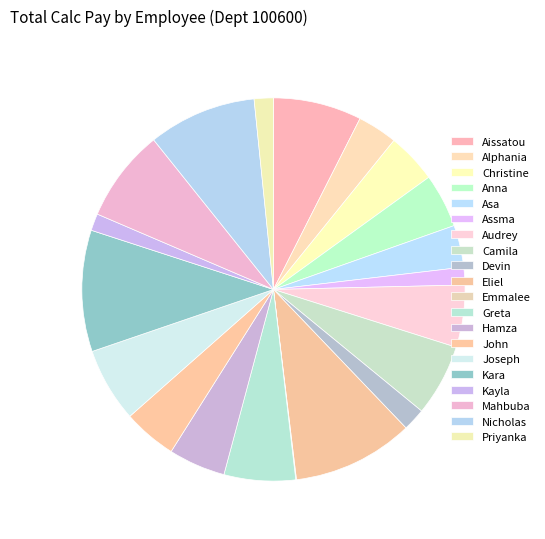

How many segments does this pie chart have?

20